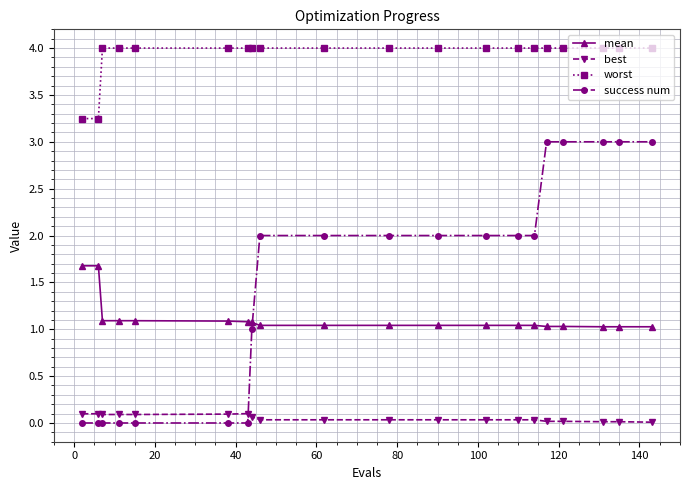

True or false: worst and success num cross at least once.

False